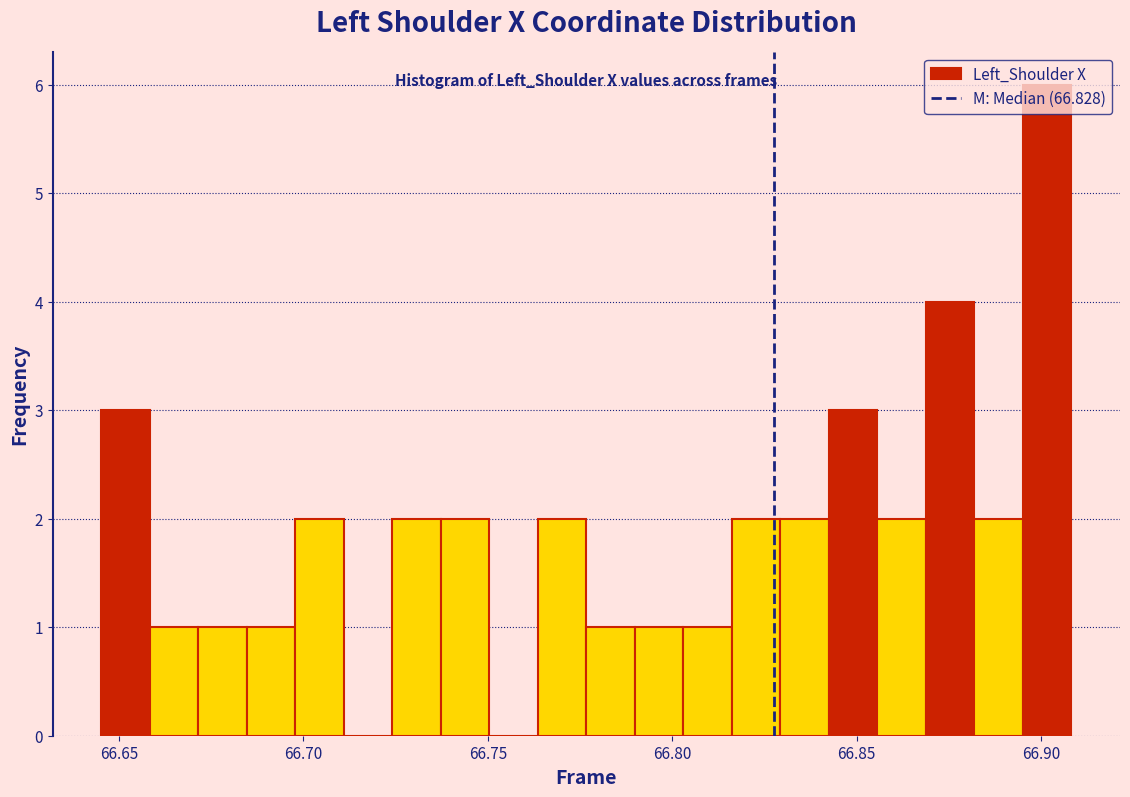

Read against the x-axis, roughly where is the centre of the tallest bar?

66.900